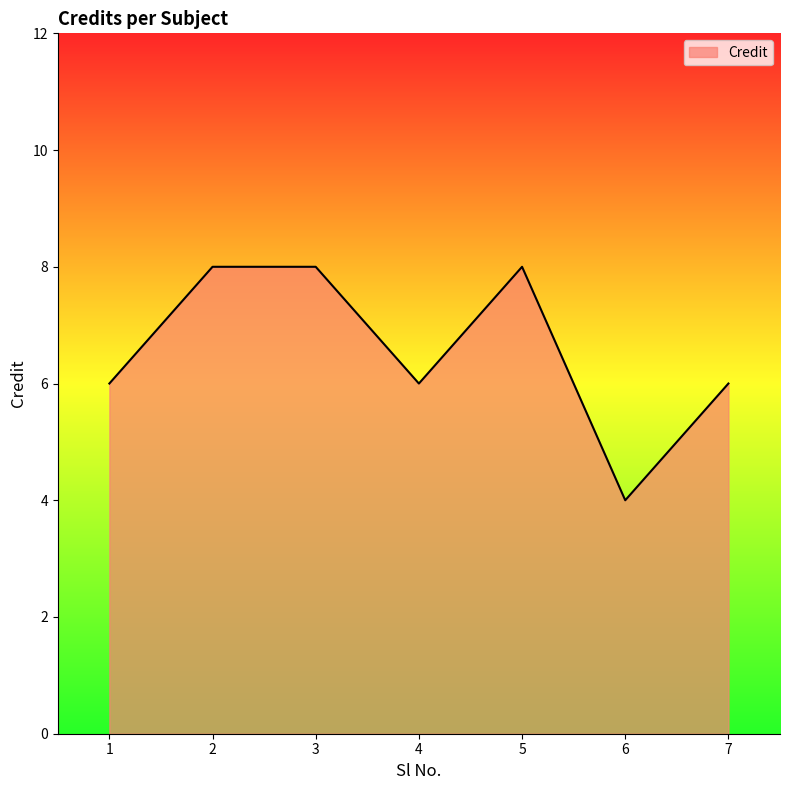

How many lines are shown in the chart?

1